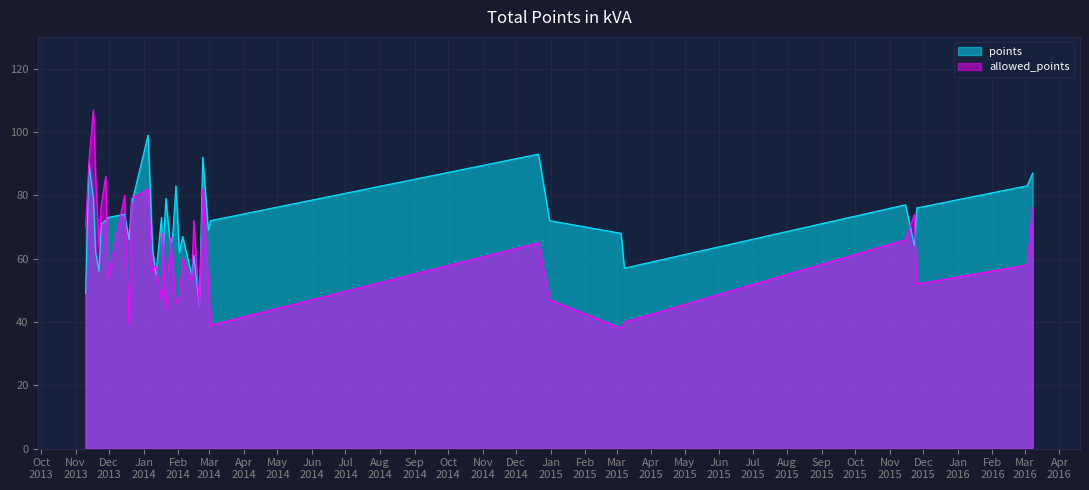

Which series changed the most between 2014-01-05 and 2014-01-12?

points